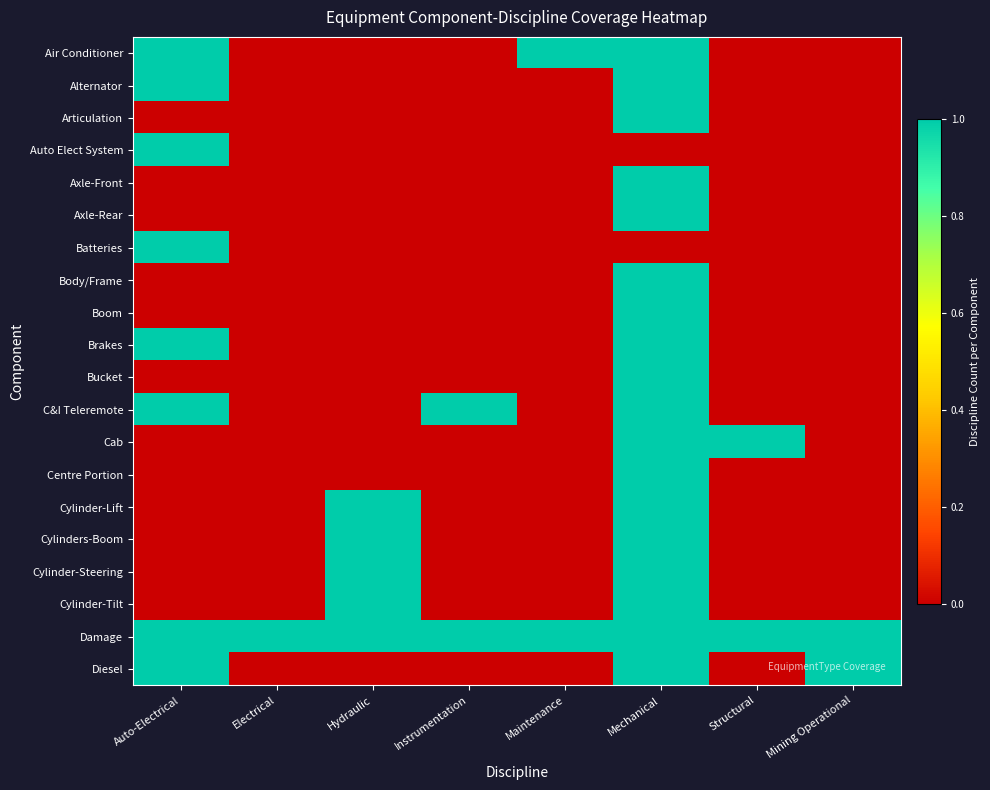

What is the spread (max minus min) of values at Maintenance?

1